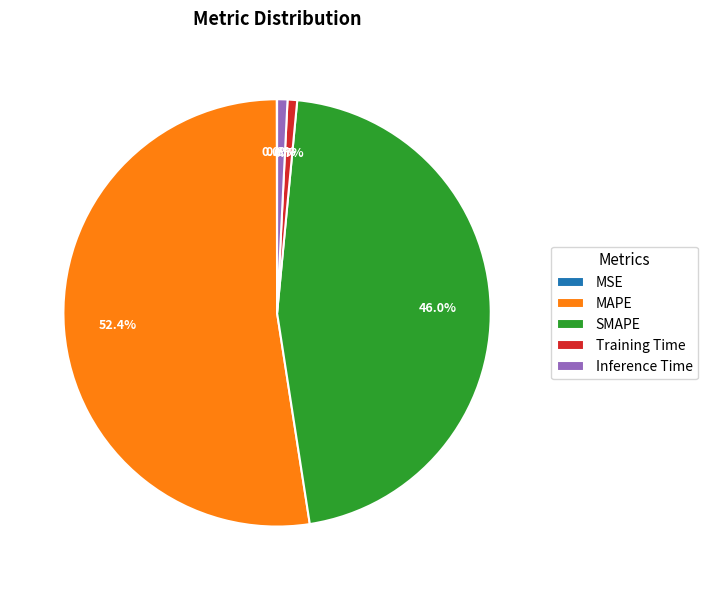

What is the largest slice in the pie chart?

MAPE